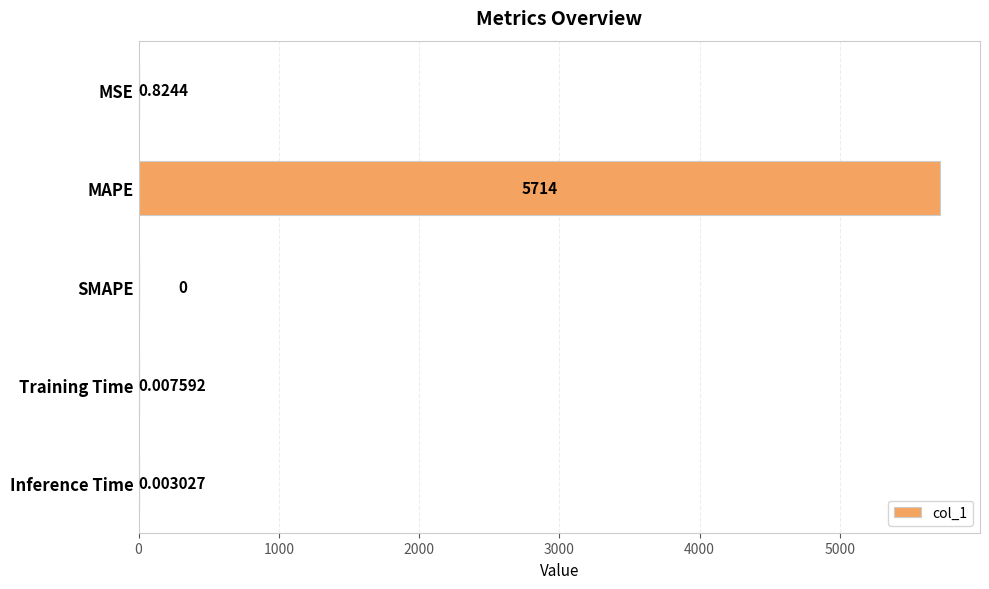

Which has a higher value, Inference Time or Training Time?

Training Time